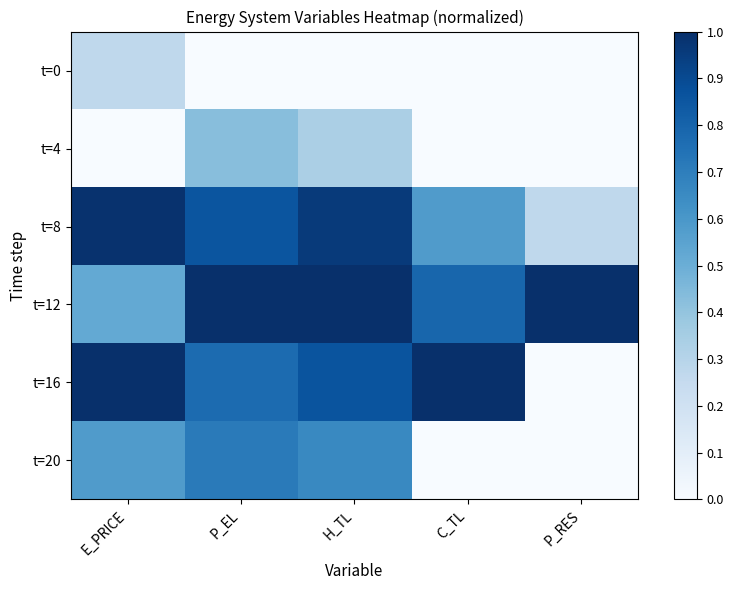

What is the difference between the highest and lowest values at C_TL?

1.0